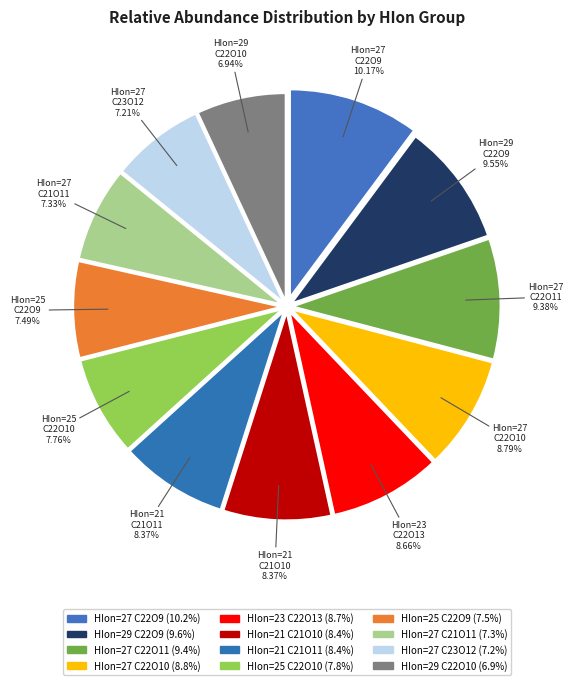

To the nearest percent, what is the difference between the largest and smallest slice percentages?

3%